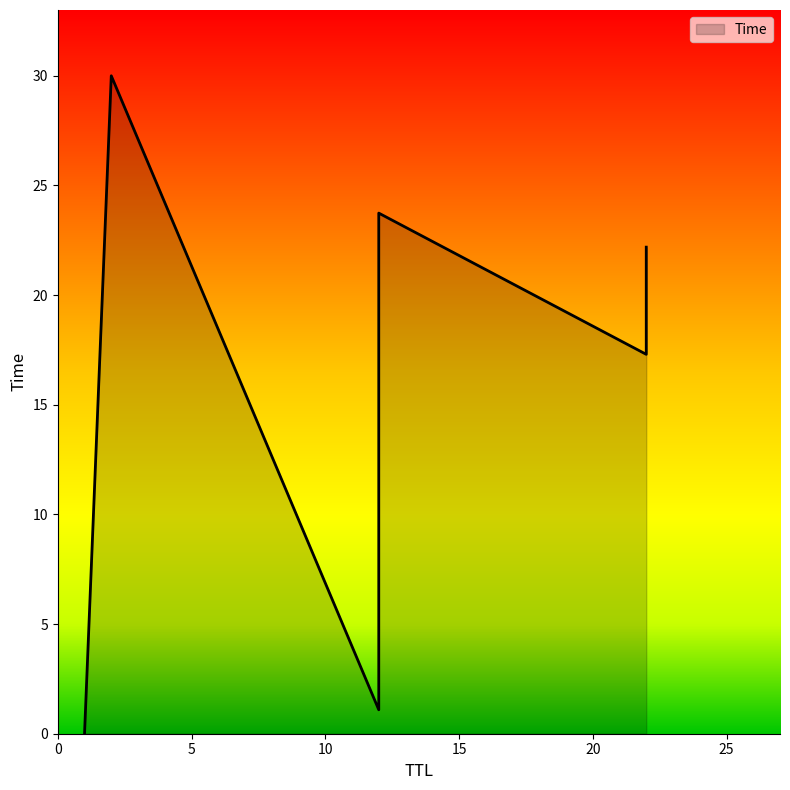

List the labels in order of value, smallest first.

1, 12, 22, 12, 22, 12, 2